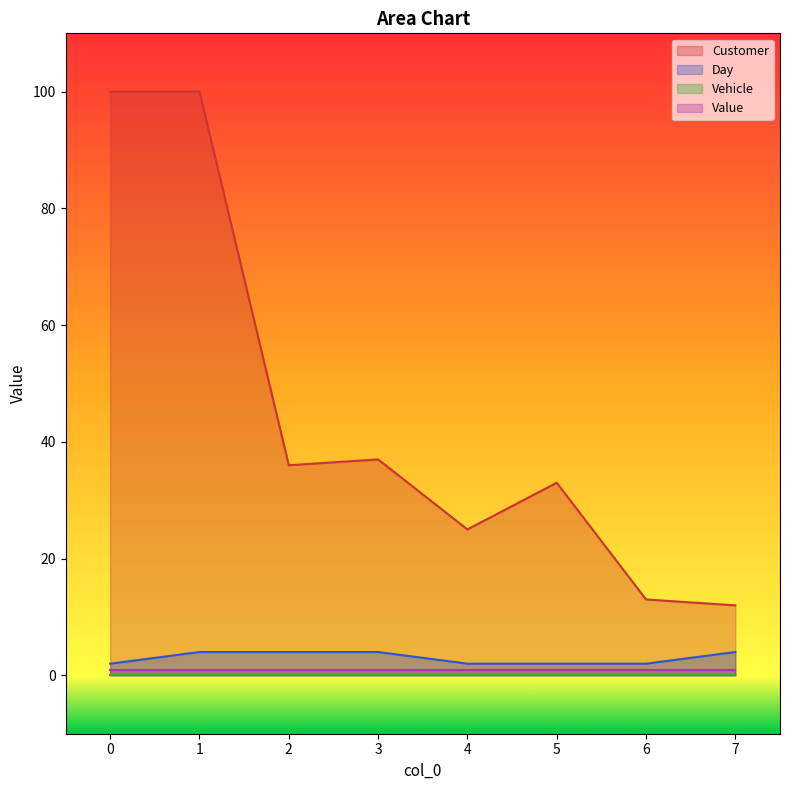

What is the difference between the Customer values at 6 and 1?

87.0